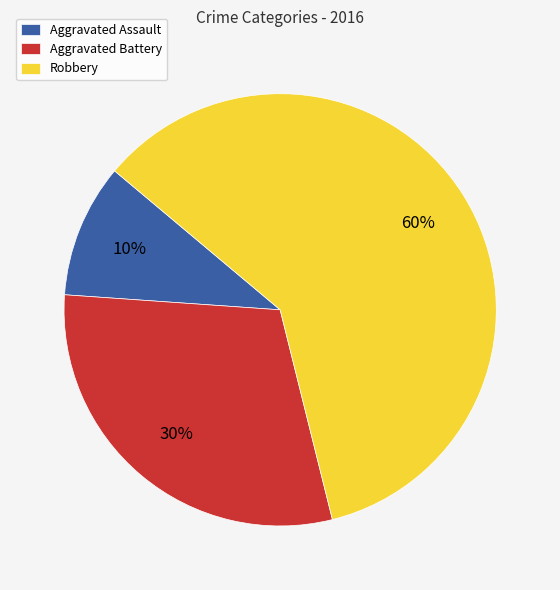

How many segments does this pie chart have?

3